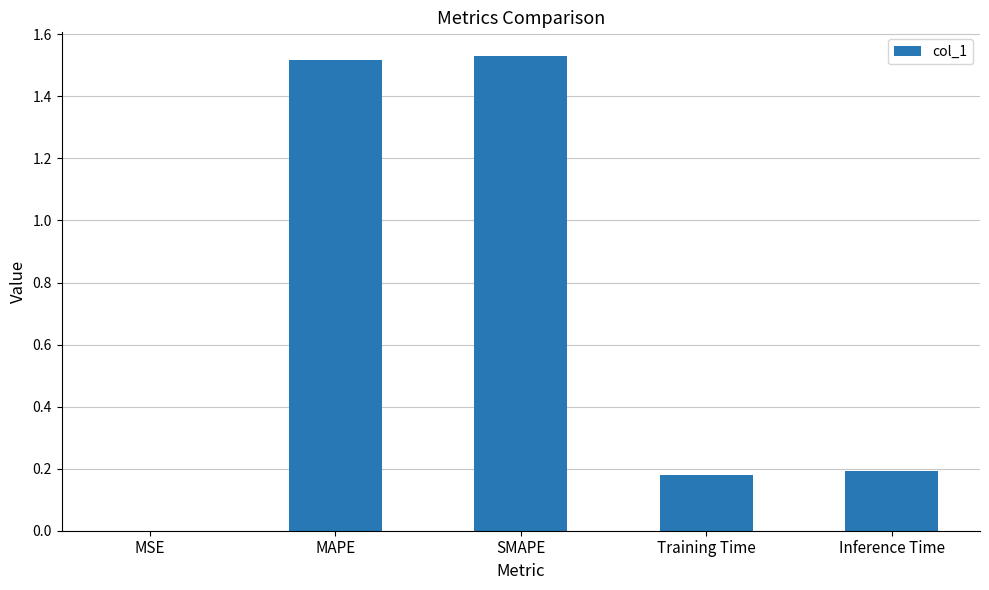

Between SMAPE and MSE, which is larger?

SMAPE